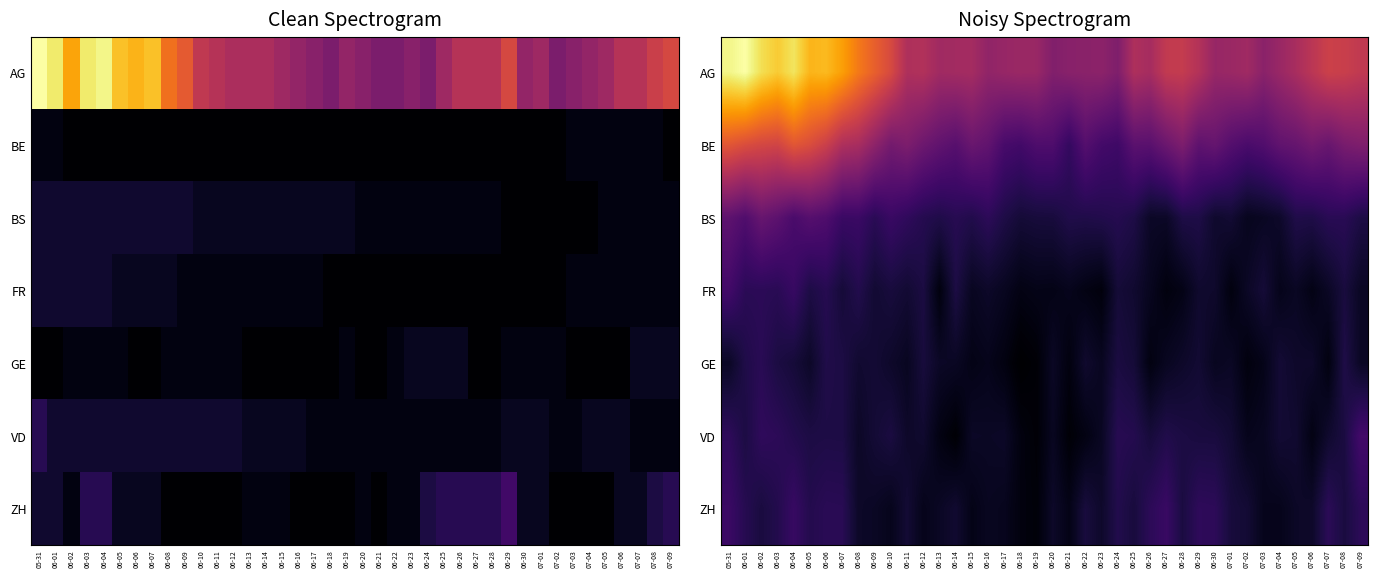

Reading left to right, list all the values displayed in this chart.

row_0: 05-31=19.5	06-01=20.1	06-02=18.4	06-03=17.6	06-04=18.7	06-05=16.7	06-06=16.9	06-07=15.8	06-08=14.1	06-09=12.8	06-10=11.5	06-11=9.3	06-12=9.4	06-13=8.6	06-14=8.7	06-15=8.8	06-16=7.8	06-17=8.1	06-18=8.3	06-19=8.2	06-20=7.0	06-21=7.4	06-22=7.4	06-23=7.6	06-24=6.9	06-25=9.2	06-26=8.8	06-27=10.3	06-28=10.4	06-29=9.5	06-30=8.1	07-01=8.3	07-02=8.5	07-03=7.4	07-04=8.2	07-05=9.0	07-06=9.9	07-07=10.9	07-08=10.7	07-09=10.2
row_1: 05-31=12.3	06-01=11.7	06-02=11.3	06-03=11.1	06-04=12.3	06-05=11.7	06-06=10.8	06-07=9.2	06-08=8.9	06-09=7.6	06-10=6.3	06-11=6.8	06-12=6.0	06-13=5.4	06-14=4.9	06-15=5.8	06-16=5.4	06-17=4.1	06-18=3.9	06-19=4.5	06-20=4.5	06-21=3.2	06-22=4.8	06-23=4.0	06-24=3.7	06-25=5.1	06-26=5.0	06-27=5.9	06-28=6.8	06-29=5.3	06-30=5.6	07-01=4.7	07-02=4.3	07-03=4.6	07-04=5.4	07-05=5.6	07-06=6.2	07-07=5.7	07-08=6.6	07-09=6.8
row_2: 05-31=5.2	06-01=4.6	06-02=5.7	06-03=5.2	06-04=4.3	06-05=4.8	06-06=4.5	06-07=3.5	06-08=3.5	06-09=2.8	06-10=3.5	06-11=3.0	06-12=2.6	06-13=2.3	06-14=2.7	06-15=2.4	06-16=2.9	06-17=2.2	06-18=1.8	06-19=1.9	06-20=1.9	06-21=2.4	06-22=2.3	06-23=2.4	06-24=2.6	06-25=2.2	06-26=1.2	06-27=1.2	06-28=2.2	06-29=2.3	06-30=1.4	07-01=1.6	07-02=0.9	07-03=1.1	07-04=1.3	07-05=2.3	07-06=2.3	07-07=2.7	07-08=2.7	07-09=2.2
row_3: 05-31=3.9	06-01=2.8	06-02=2.8	06-03=2.7	06-04=3.4	06-05=2.2	06-06=2.6	06-07=1.8	06-08=2.5	06-09=1.6	06-10=1.9	06-11=1.6	06-12=2.1	06-13=0.3	06-14=2.2	06-15=1.0	06-16=1.3	06-17=0.9	06-18=0.5	06-19=0.6	06-20=0.6	06-21=0.8	06-22=0.5	06-23=0.2	06-24=1.8	06-25=1.5	06-26=0.9	06-27=0.3	06-28=0.6	06-29=1.4	06-30=1.4	07-01=0.3	07-02=1.2	07-03=1.7	07-04=0.7	07-05=1.1	07-06=0.5	07-07=1.1	07-08=2.0	07-09=1.1
row_4: 05-31=1.1	06-01=2.3	06-02=2.7	06-03=2.1	06-04=1.8	06-05=1.2	06-06=2.3	06-07=2.2	06-08=1.5	06-09=1.7	06-10=1.3	06-11=1.0	06-12=1.9	06-13=1.2	06-14=1.1	06-15=0.6	06-16=0.8	06-17=0.4	06-18=-0.2	06-19=0.0	06-20=1.1	06-21=0.3	06-22=1.4	06-23=1.0	06-24=2.1	06-25=1.8	06-26=0.4	06-27=1.0	06-28=1.3	06-29=1.6	06-30=0.9	07-01=1.1	07-02=0.3	07-03=0.7	07-04=1.7	07-05=1.3	07-06=1.3	07-07=0.4	07-08=2.3	07-09=1.1
row_5: 05-31=3.0	06-01=2.1	06-02=3.0	06-03=2.9	06-04=2.5	06-05=2.2	06-06=2.2	06-07=2.2	06-08=1.2	06-09=1.7	06-10=2.1	06-11=1.3	06-12=1.5	06-13=0.5	06-14=-0.0	06-15=1.2	06-16=1.1	06-17=1.2	06-18=0.3	06-19=0.1	06-20=1.0	06-21=0.1	06-22=0.5	06-23=1.1	06-24=2.6	06-25=2.5	06-26=1.9	06-27=2.4	06-28=2.1	06-29=2.0	06-30=2.0	07-01=1.6	07-02=0.8	07-03=1.0	07-04=1.6	07-05=1.5	07-06=0.5	07-07=1.4	07-08=2.1	07-09=3.9
row_6: 05-31=3.5	06-01=2.6	06-02=2.0	06-03=2.5	06-04=3.4	06-05=2.5	06-06=2.8	06-07=2.7	06-08=1.2	06-09=1.1	06-10=0.8	06-11=1.6	06-12=0.7	06-13=1.1	06-14=1.5	06-15=0.6	06-16=1.0	06-17=0.9	06-18=0.3	06-19=0.1	06-20=1.3	06-21=0.6	06-22=1.9	06-23=1.3	06-24=2.5	06-25=1.9	06-26=2.9	06-27=3.5	06-28=2.1	06-29=3.0	06-30=2.9	07-01=1.9	07-02=1.7	07-03=0.8	07-04=0.8	07-05=1.2	07-06=1.3	07-07=2.8	07-08=2.0	07-09=2.9